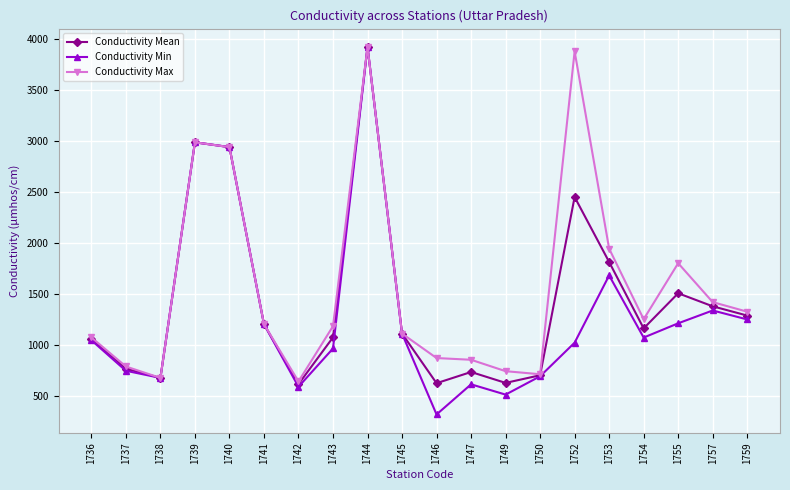

True or false: Conductivity Min has a value of 347 at 1738.

False